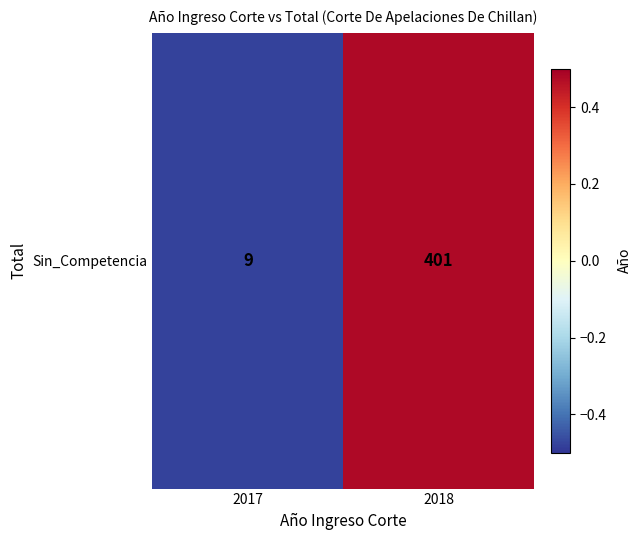

Where does the data first go above 0?

2018